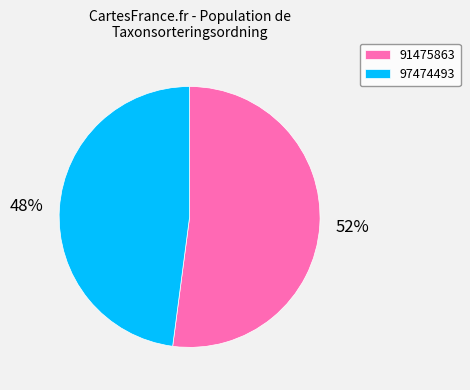

The 97474493 slice represents 48% of the pie. True or false?

True